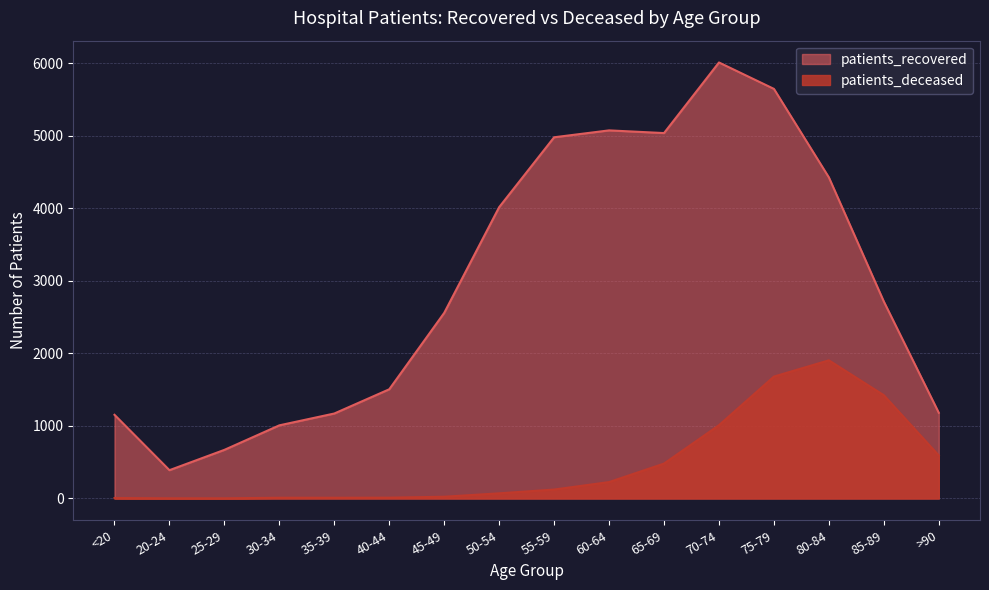

Count the number of categories in the chart.

16